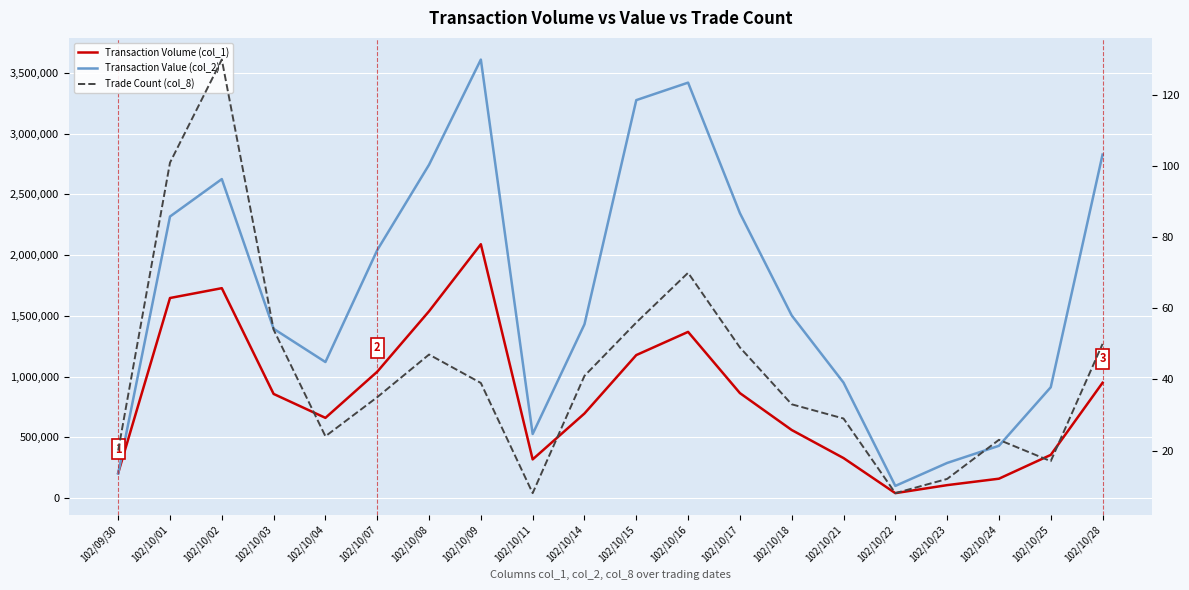

Where is Trade Count (col_8) nearest to the value 69?

102/10/16